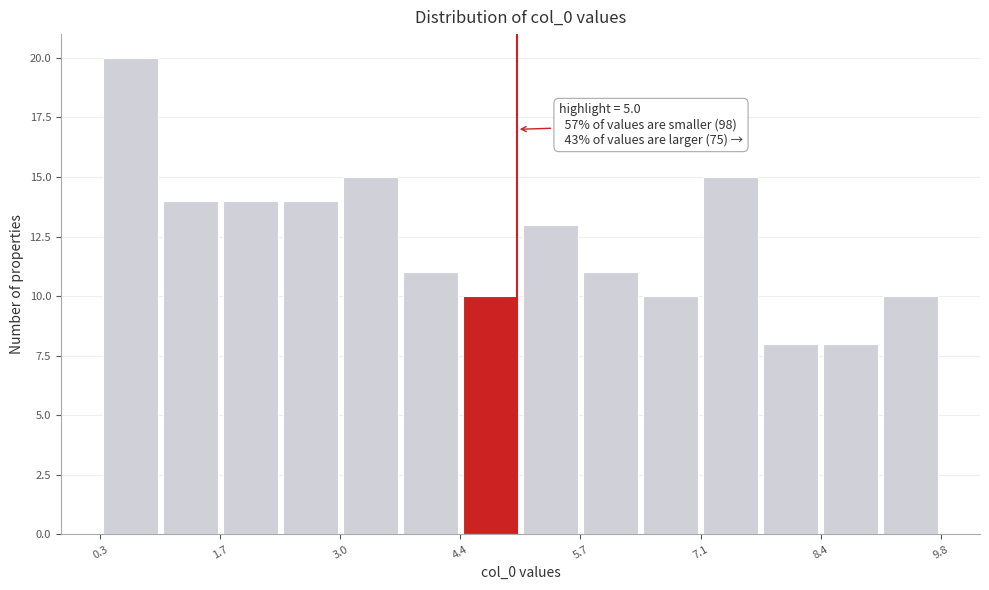

Around what value on the x-axis is the tallest bar? Give the approximate position of its centre, as read against the axis.

0.6